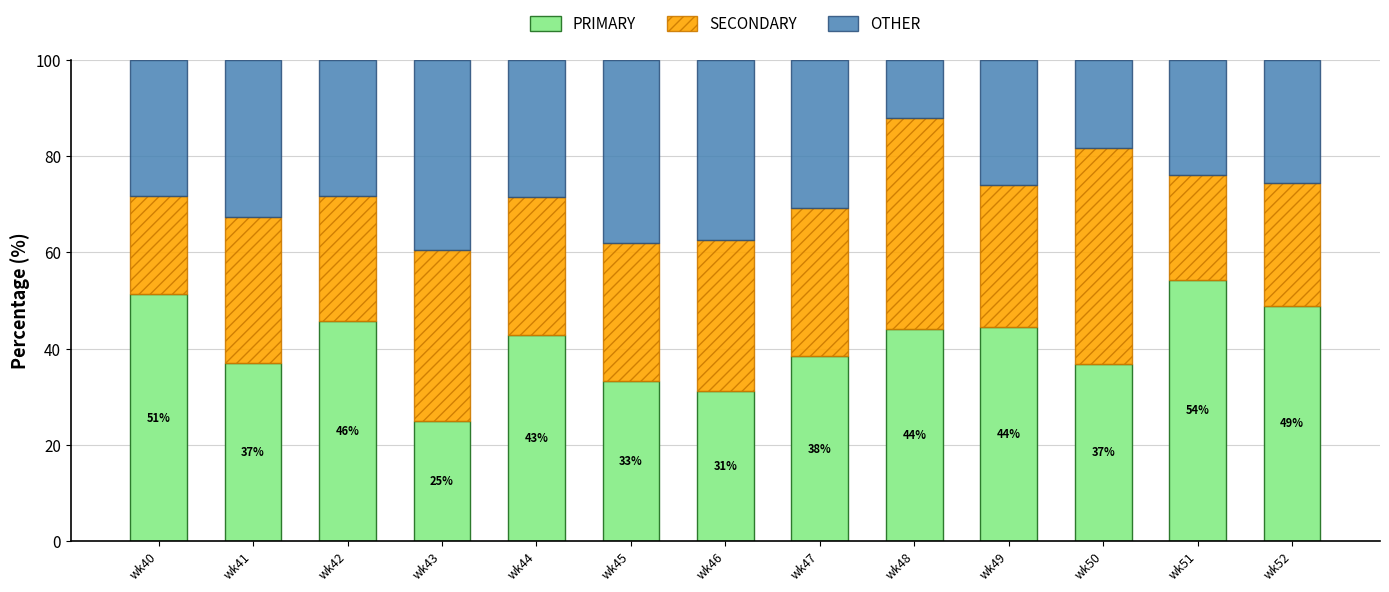

What is the total value across all series at wk47?

100.0